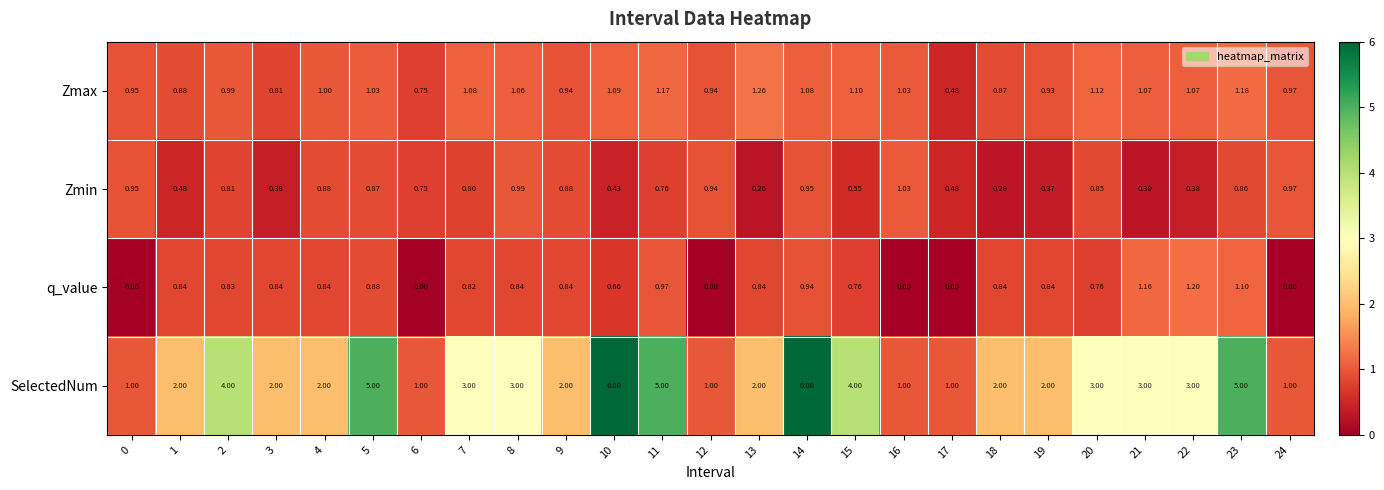

List the series in order of their peak value, lowest first.

Zmin, q_value, Zmax, SelectedNum